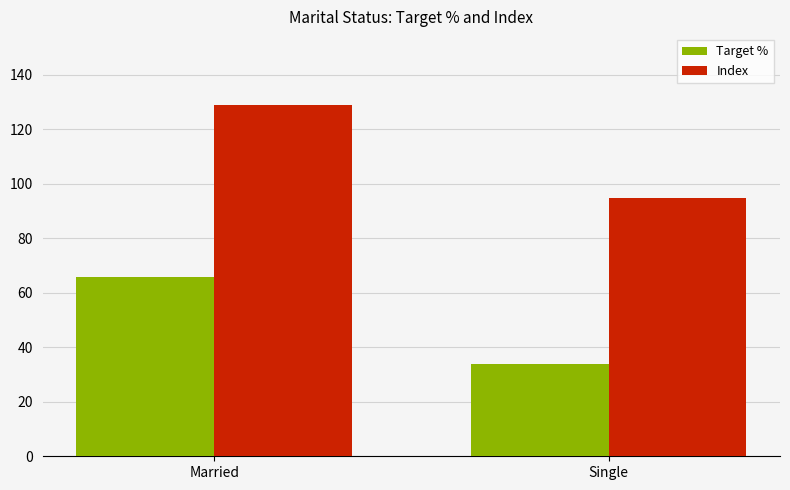

Rank the series by their maximum value, from lowest to highest.

Target %, Index